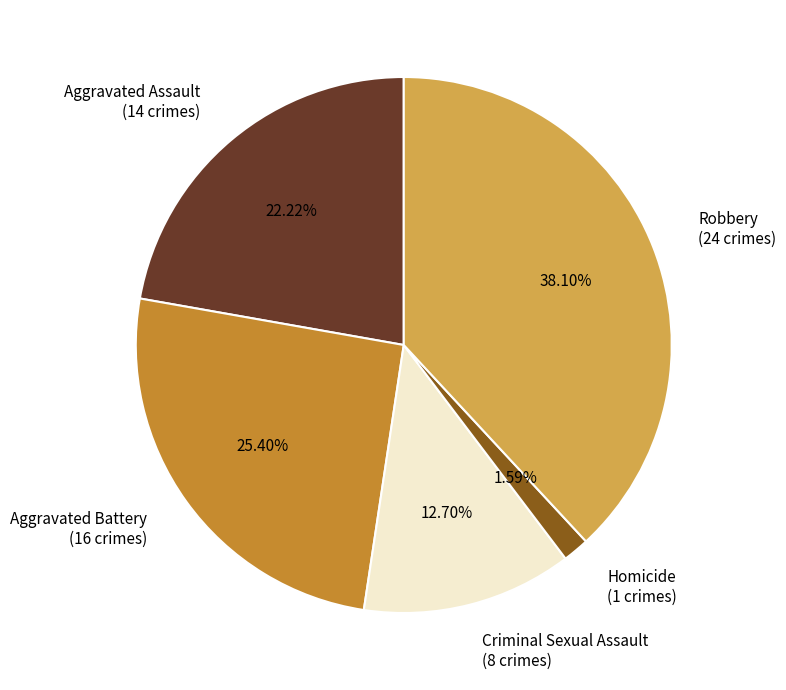

True or false: Robbery accounts for 38% of the total.

True